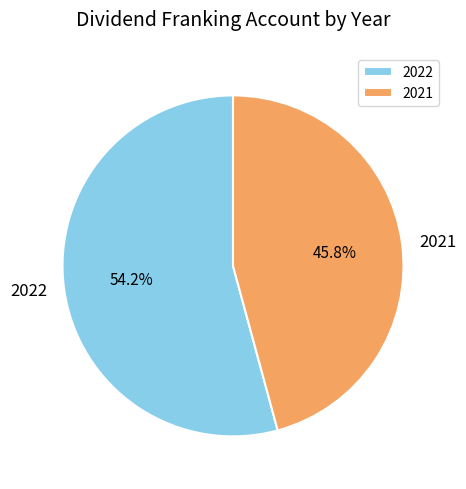

The 2022 slice represents 54% of the pie. True or false?

True